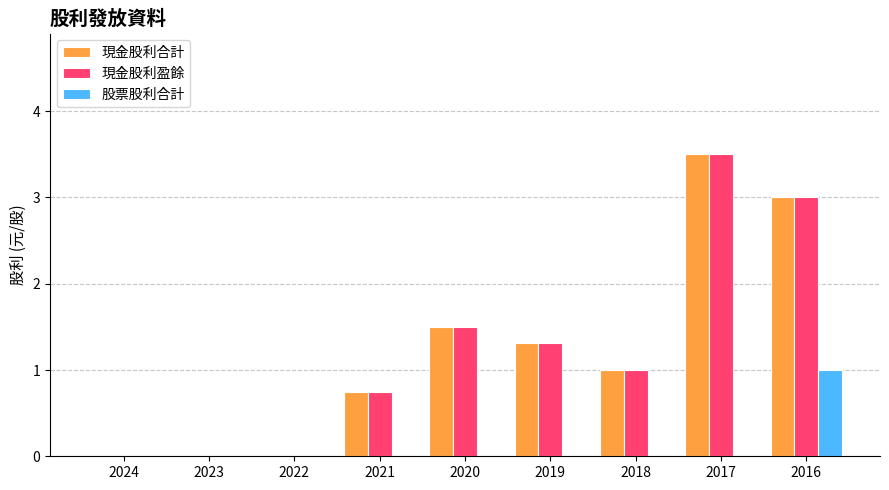

Where is 現金股利合計 nearest to the value 1?

2018